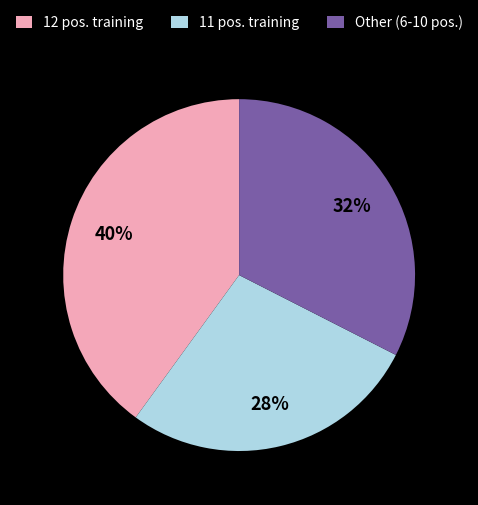

Combined, do Other (6-10 pos.) and 12 pos. training account for over 50%?

Yes